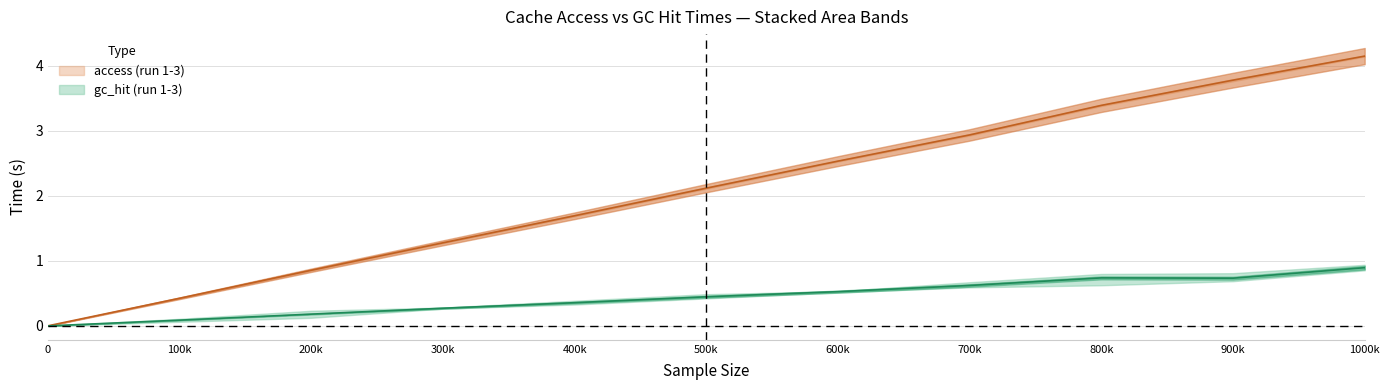

Is it true that garbage_collection_hit_2 equals 0.5 at 400000?

False